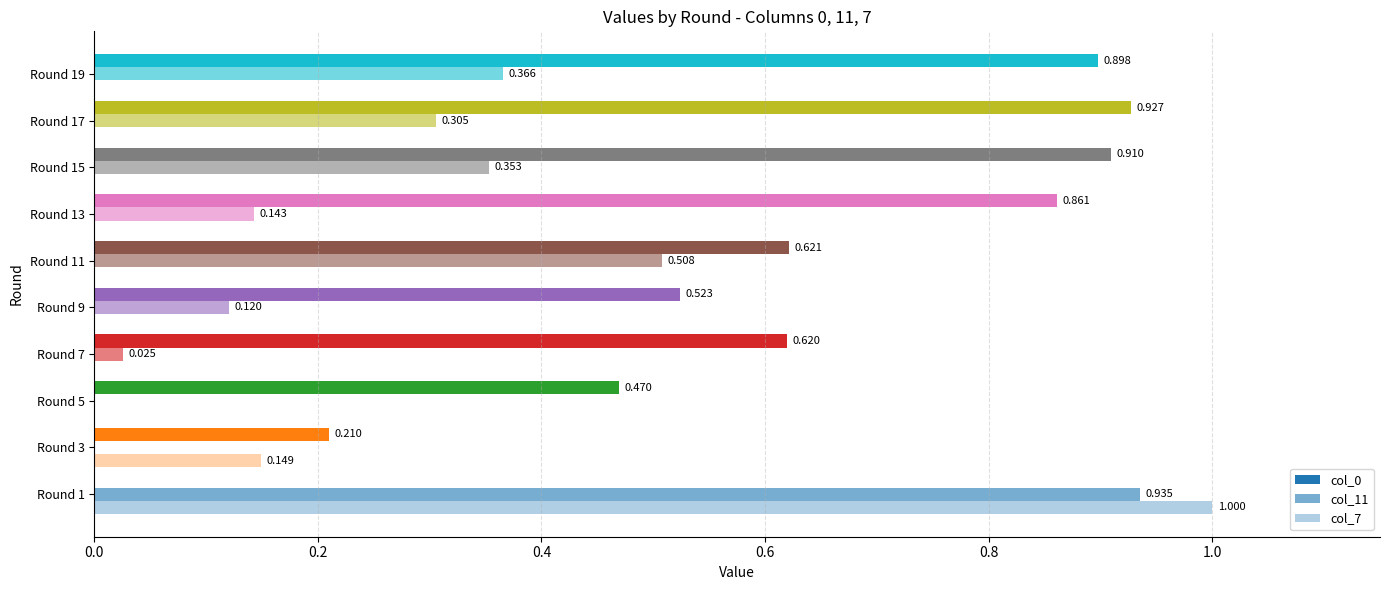

Rank the series by their maximum value, from lowest to highest.

col_0, col_11, col_7